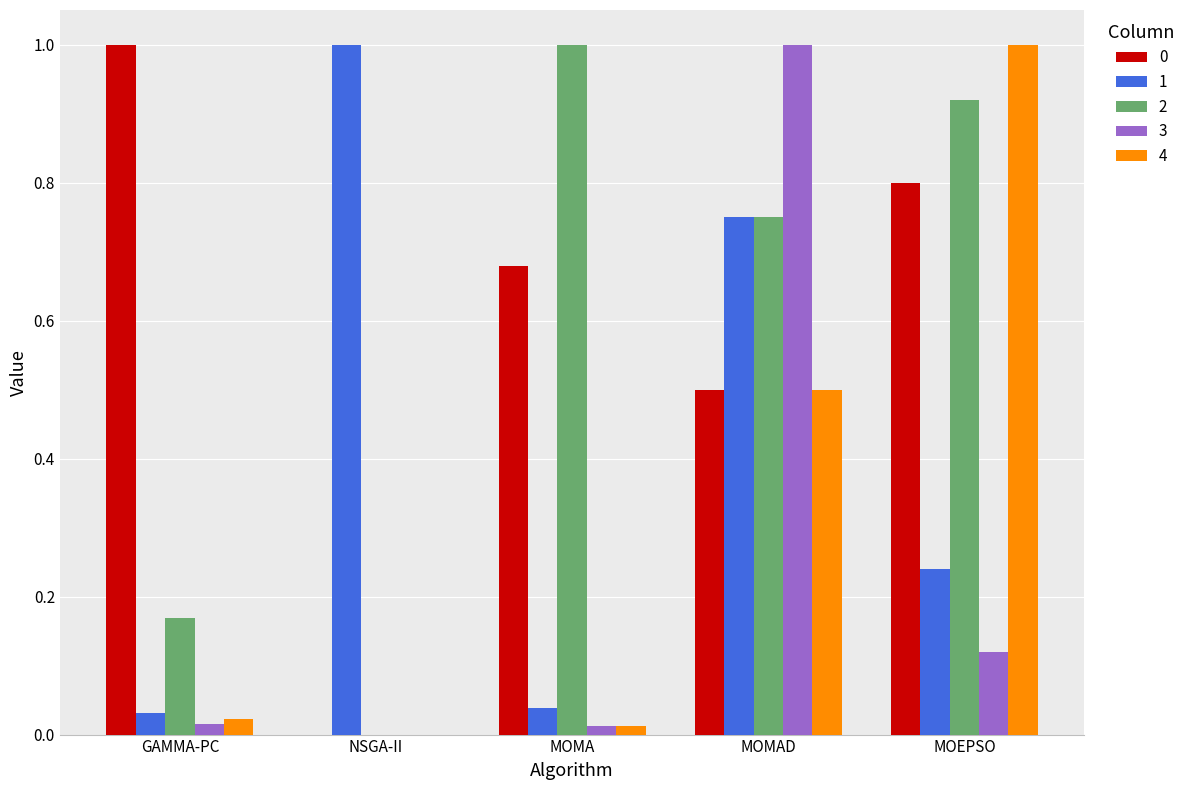

What is the average value of the 4 series?

0.3